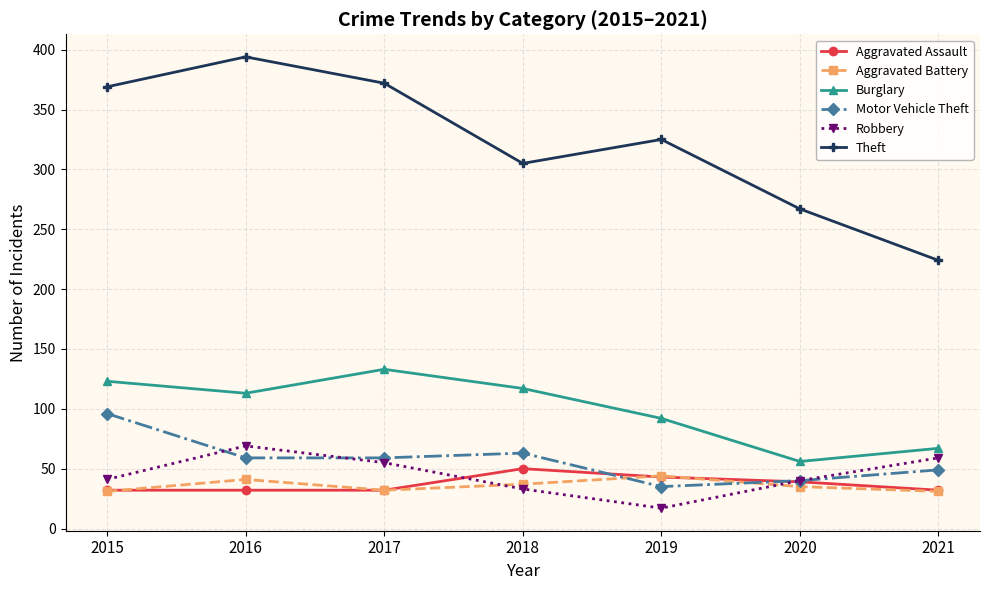

What is the difference between the second highest and second lowest values in the Aggravated Battery series?

10